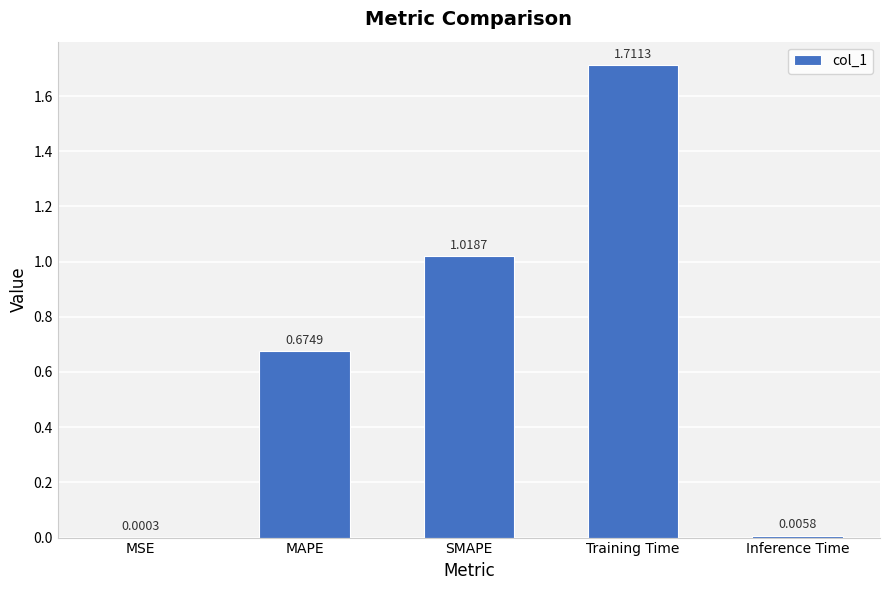

What is the sum of all values?

3.4